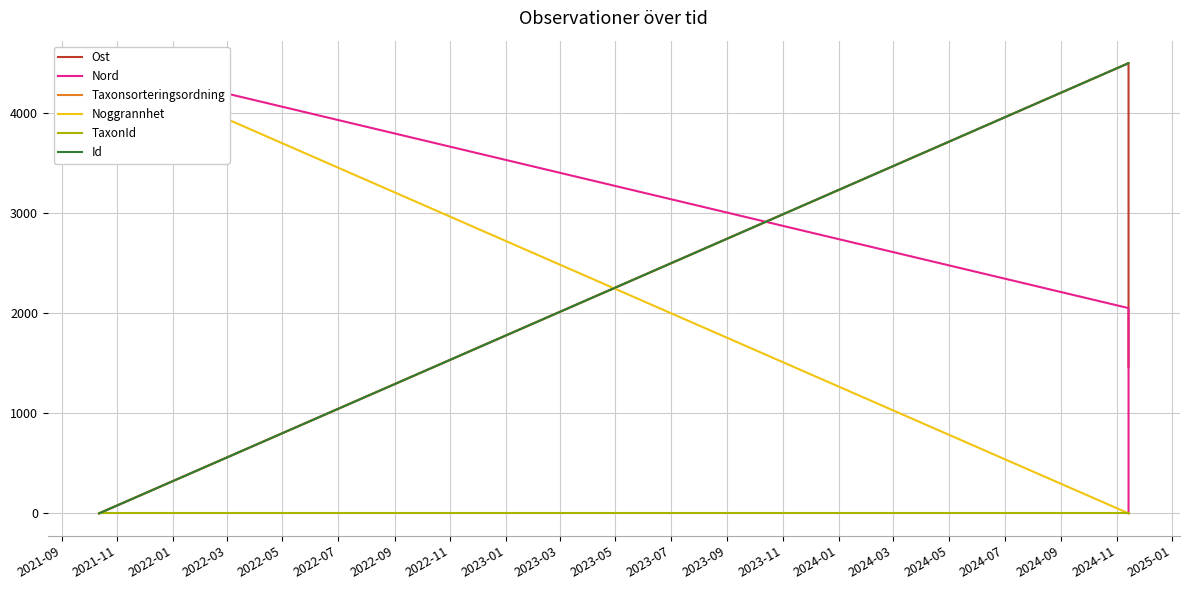

What is the total value across all series at 2022-01?

10462.3